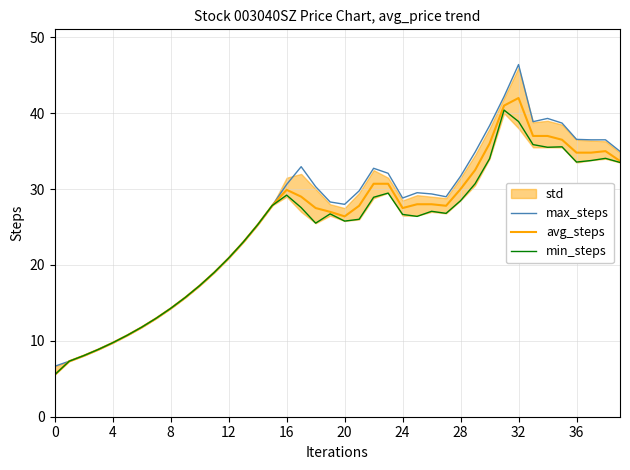

True or false: min_steps has a value of 14.2 at 33.

False